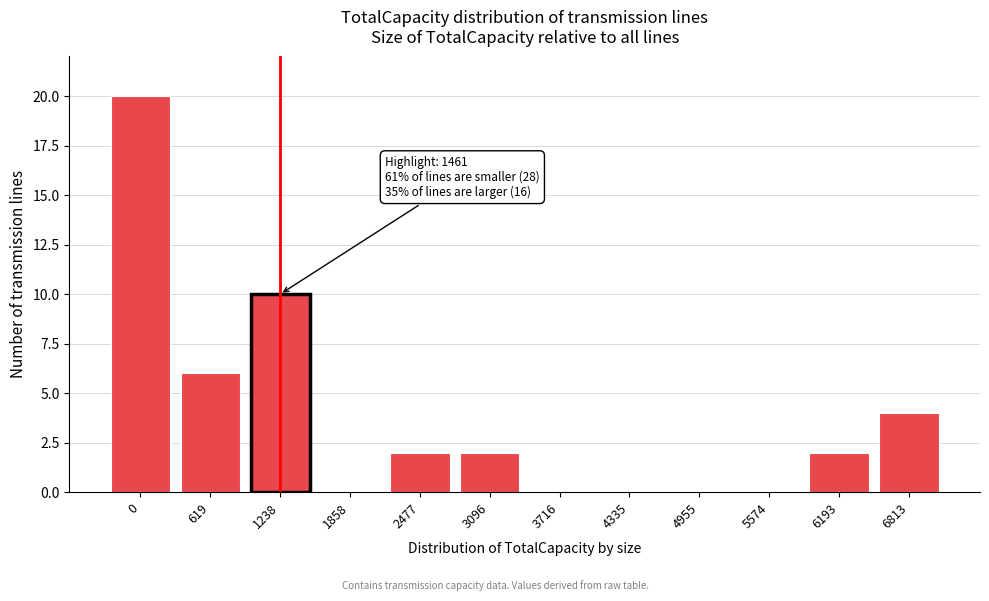

Reading left to right, what are all the values shown in this chart?

0=20	619=6	1238=10	1858=0	2477=2	3096=2	3716=0	4335=0	4955=0	5574=0	6193=2	6813=4